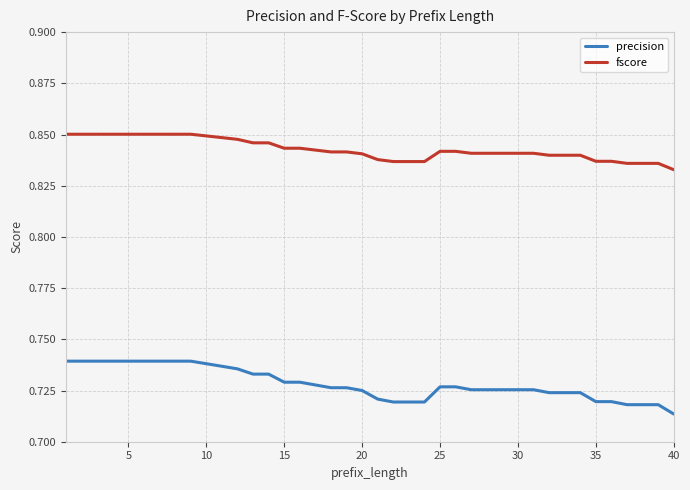

How many lines are shown in the chart?

2